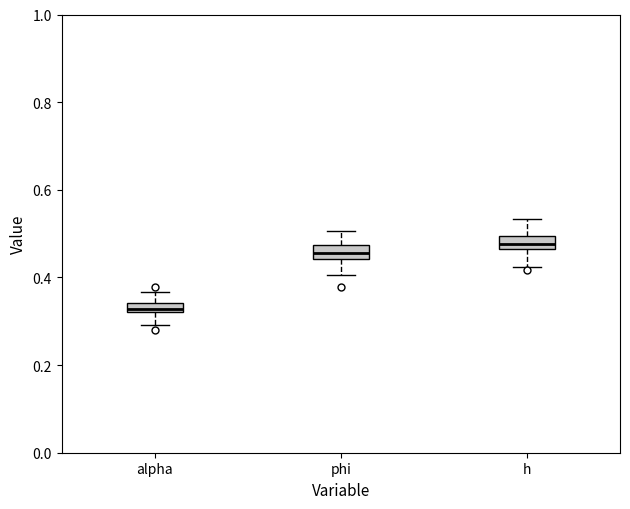

Which box's median line is the lowest?

alpha